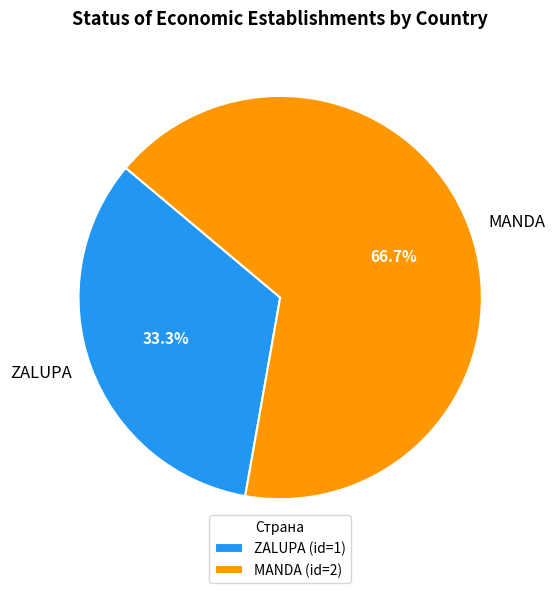

Is it true that MANDA is 67% of the pie?

True